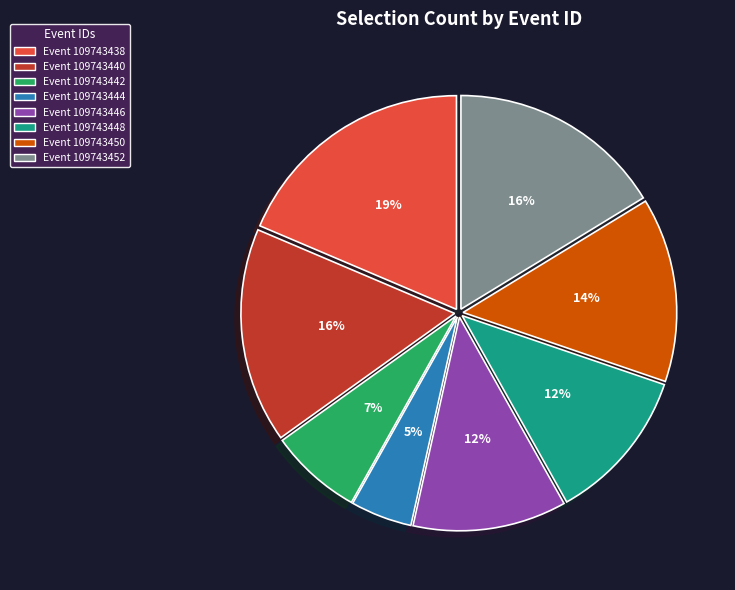

Is there any slice that represents more than half of the pie?

No